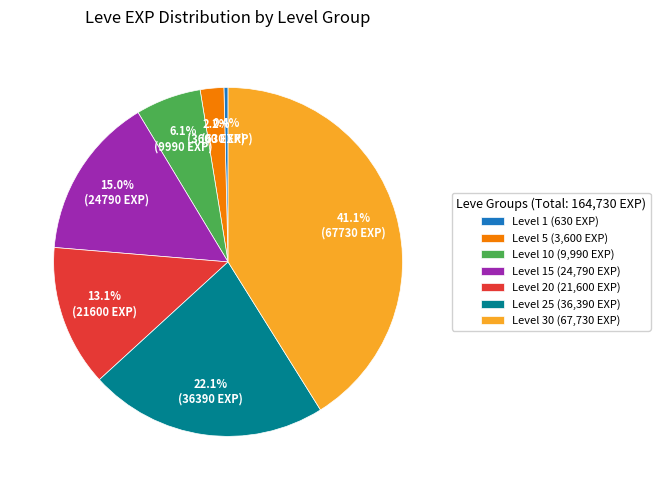

What is the total percentage of Level 5 (3,600 EXP) and Level 15 (24,790 EXP)?

17.2%